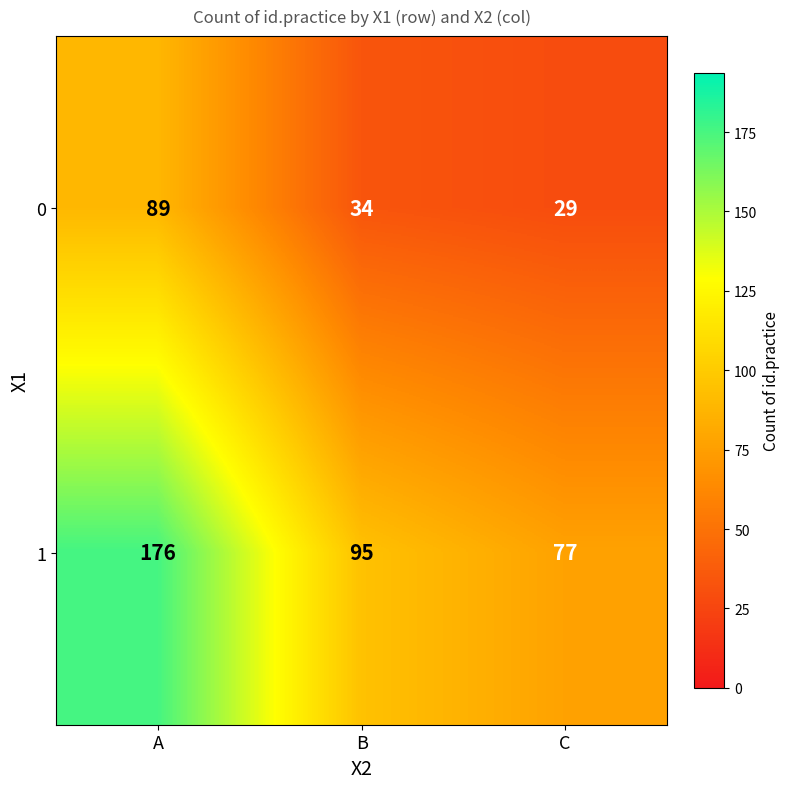

The 0 series shows 89 at A. True or false?

True